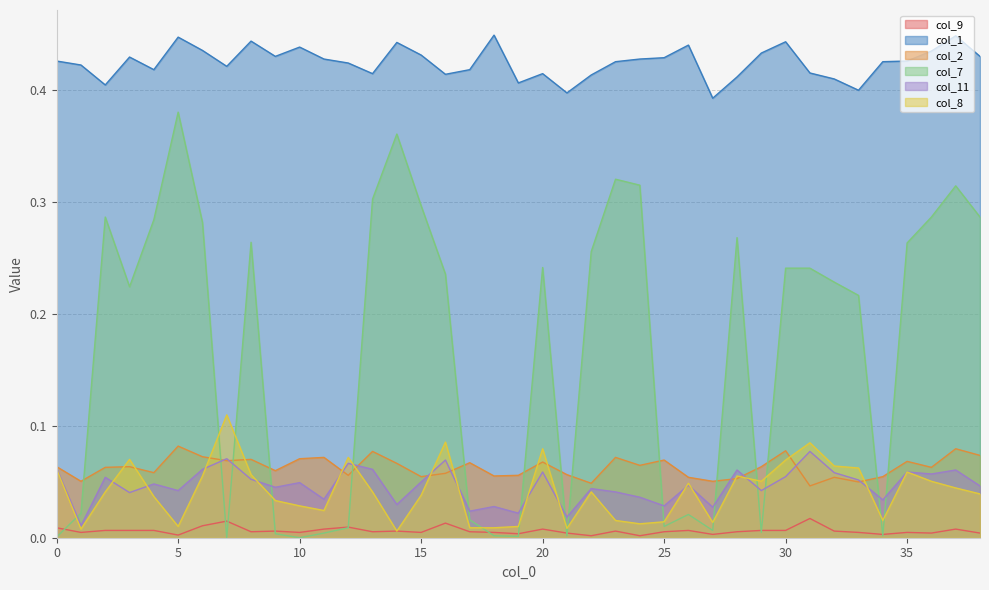

What are all the series names shown in the legend?

col_9, col_1, col_2, col_7, col_11, col_8